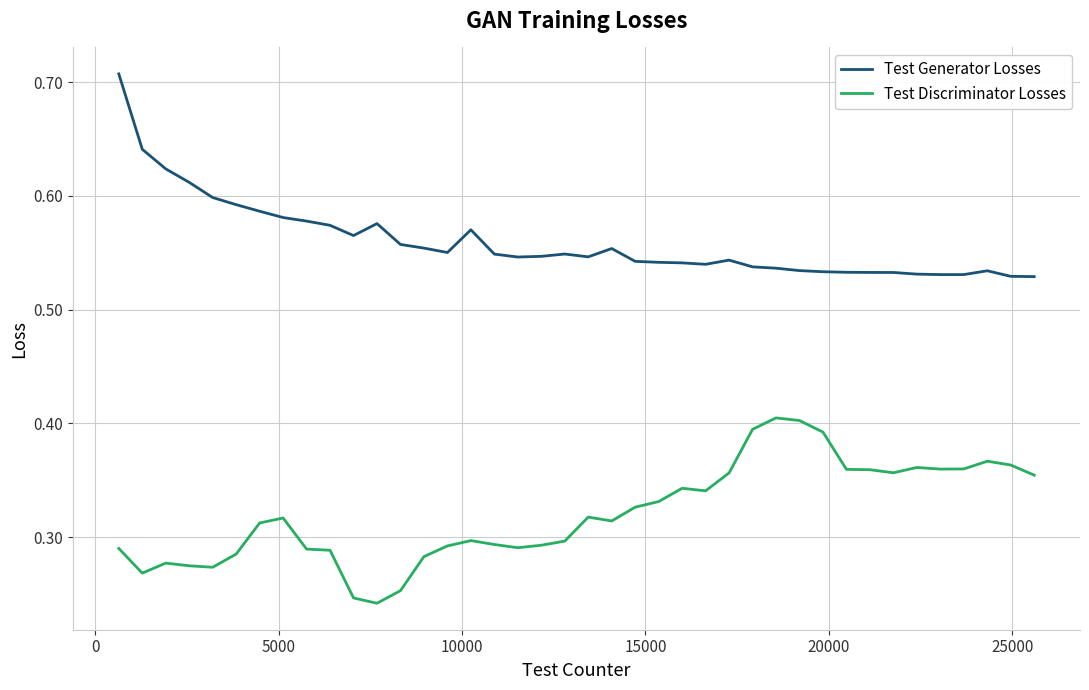

True or false: Test Discriminator Losses and Test Generator Losses cross at least once.

False